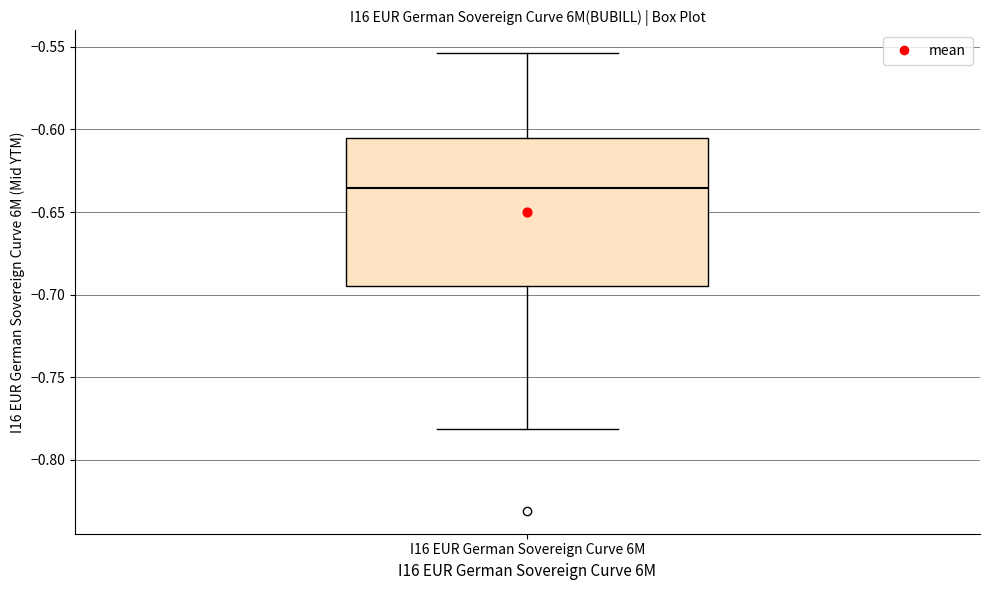

Read this box plot against the y-axis: the position of the median line, the range covered by the box, and the ends of both whiskers. The values are not printed on the chart, so give them approximately, as read against the axis.

median -0.635, box -0.695 to -0.605, whiskers -0.780 to -0.555